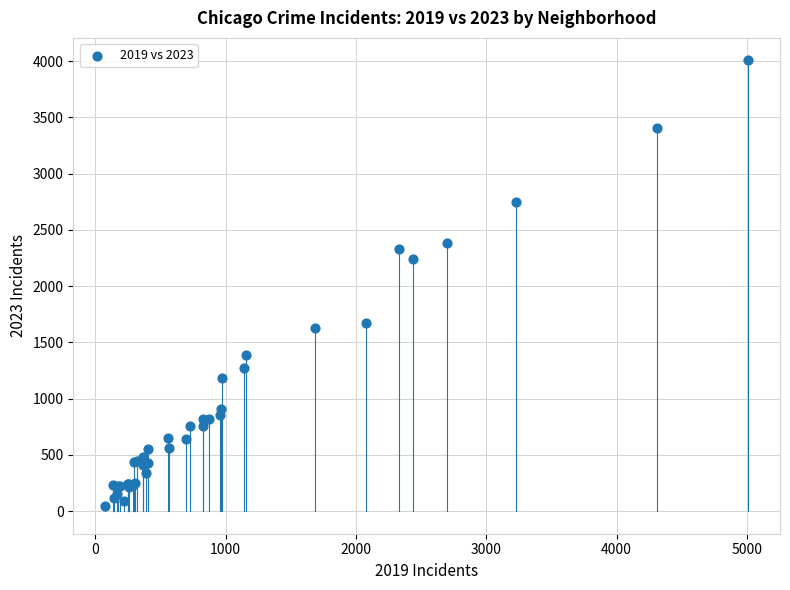

What Y value in the scatter plot is closest to 2028?

2246